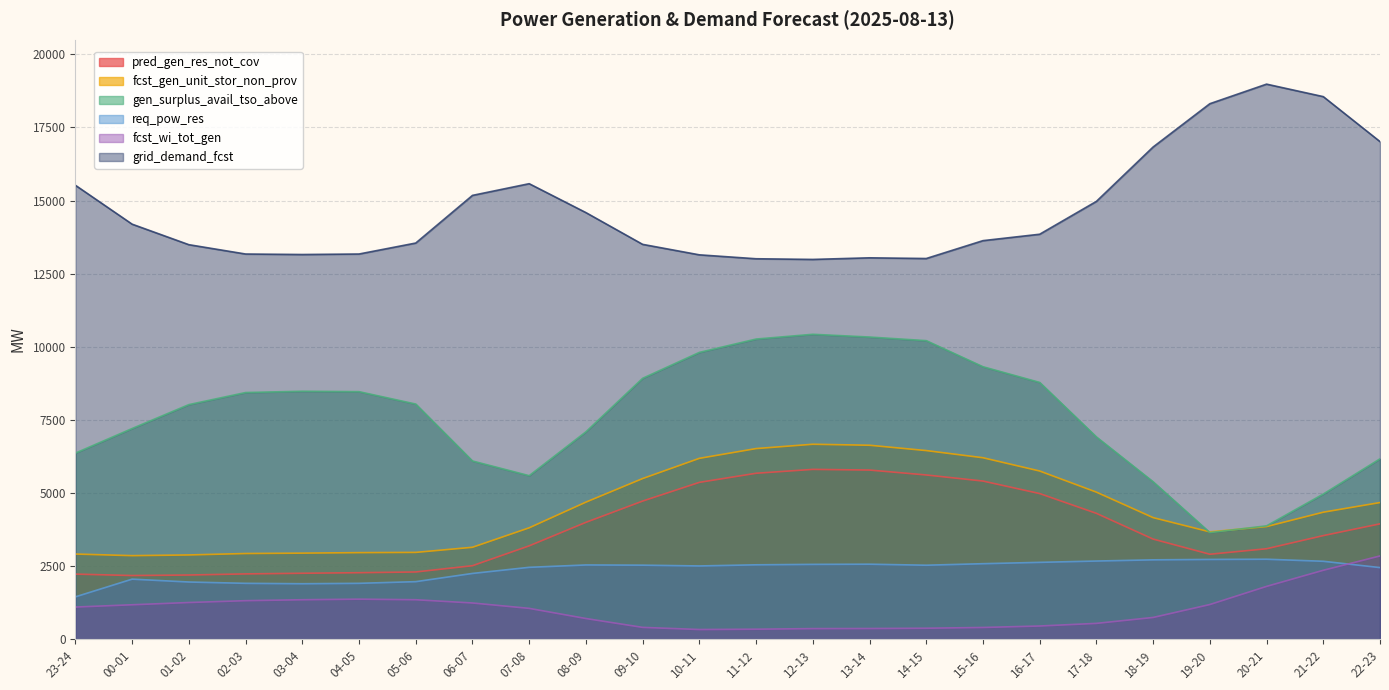

At which category does gen_surplus_avail_tso_above reach its first local valley?

07-08